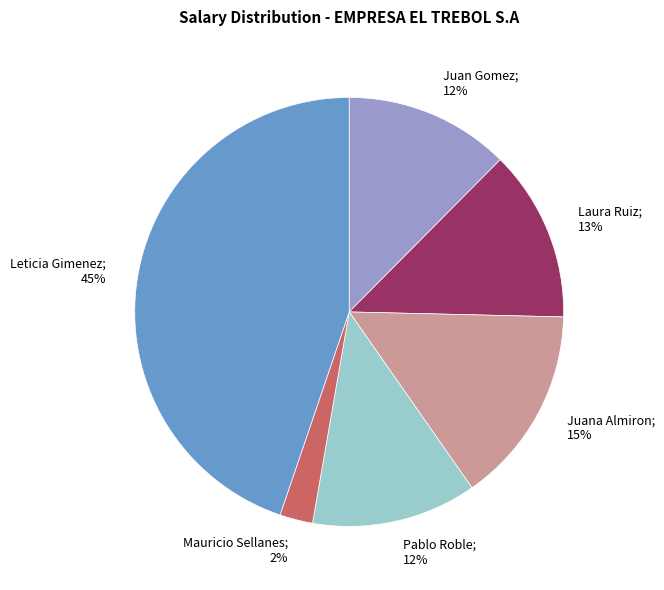

How many segments does this pie chart have?

6